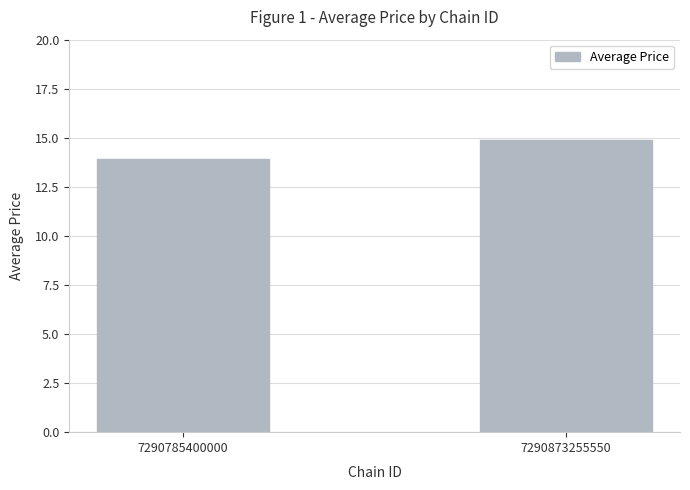

What is the difference between the values at 7290873255550 and 7290785400000?

1.0